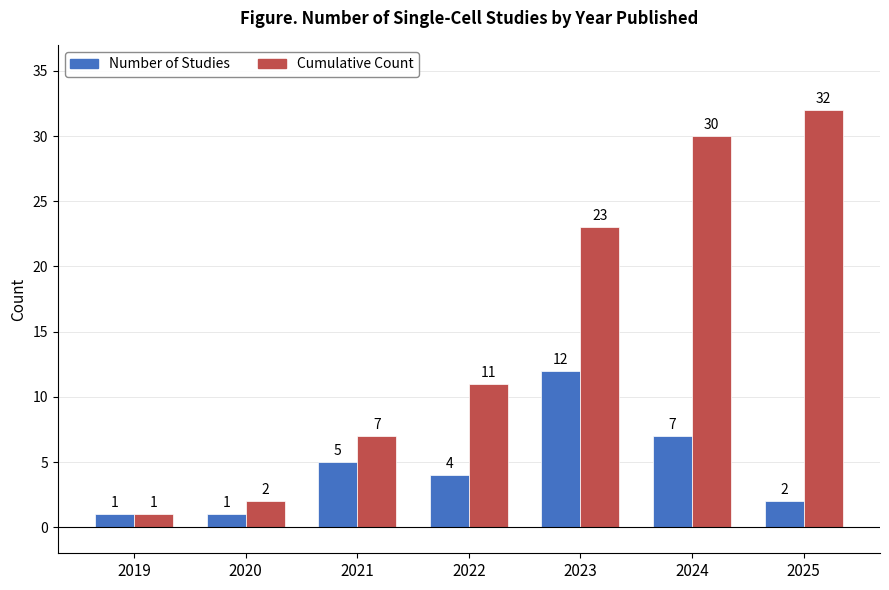

What is the maximum value shown in the chart?

32